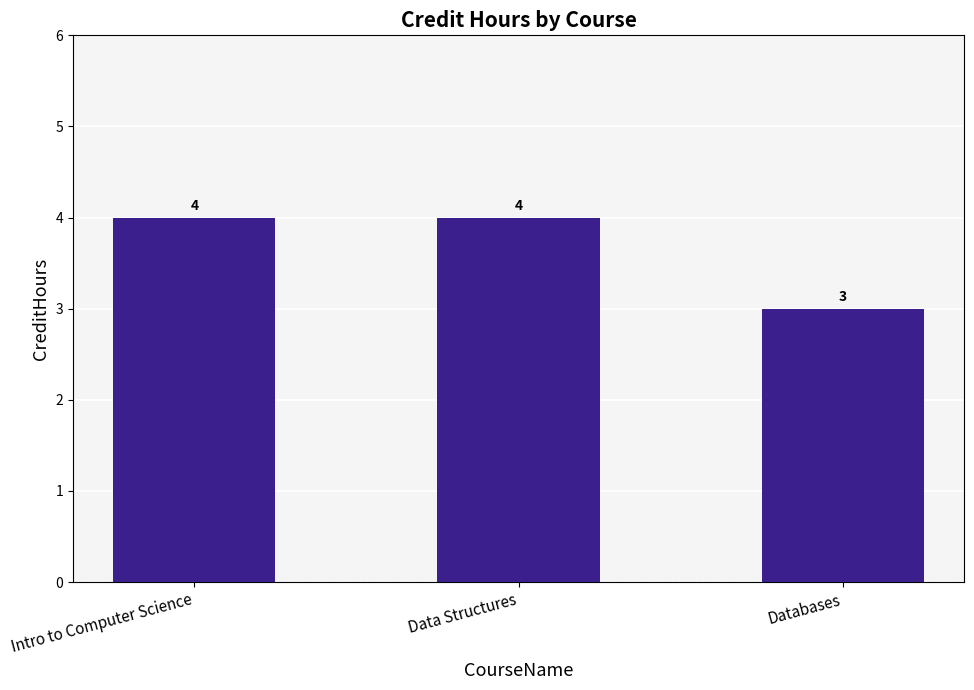

What is the label of the 1st bar from the right?

Databases